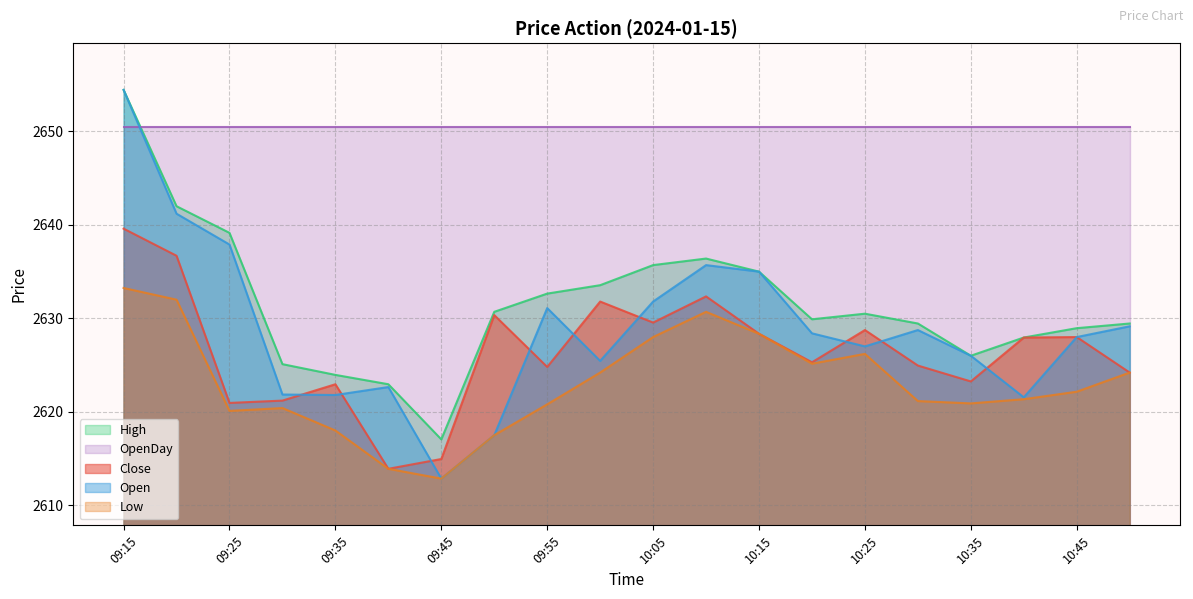

What is the average value of the Open series?

2628.9